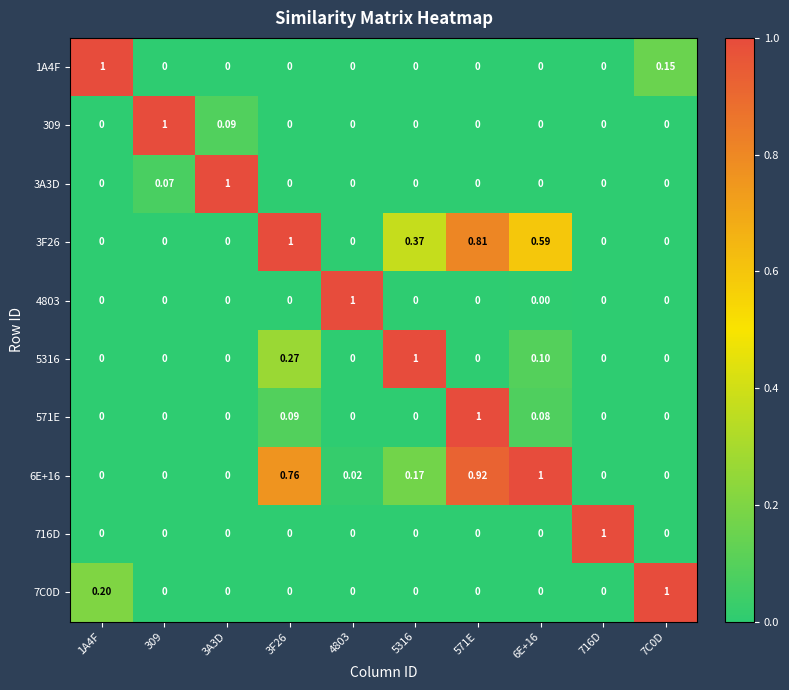

Is the value of 309 at 6E+16 greater than the value of 3F26 at 6E+16?

No